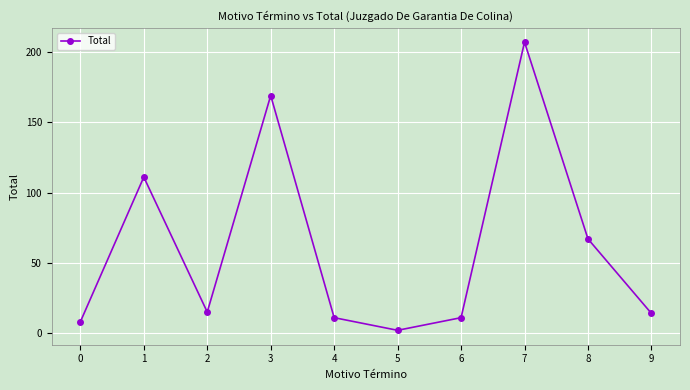

Which category has the lowest value across all series?

5